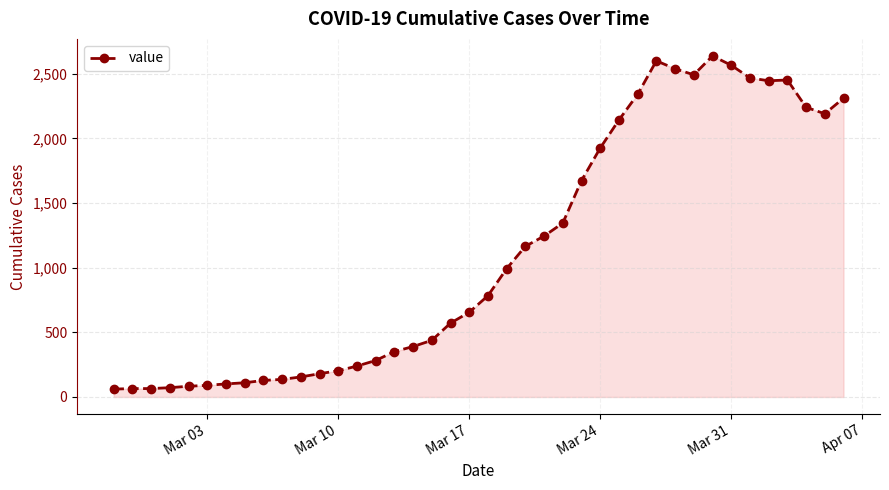

What is the value of the 11th point from the left?

155